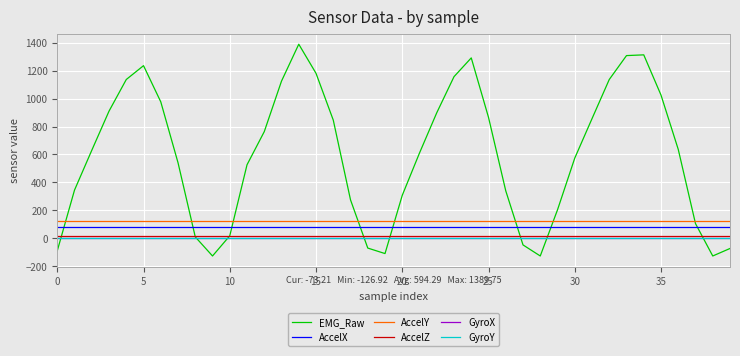

What are all the series names shown in the legend?

EMG_Raw, AccelX, AccelY, AccelZ, GyroX, GyroY